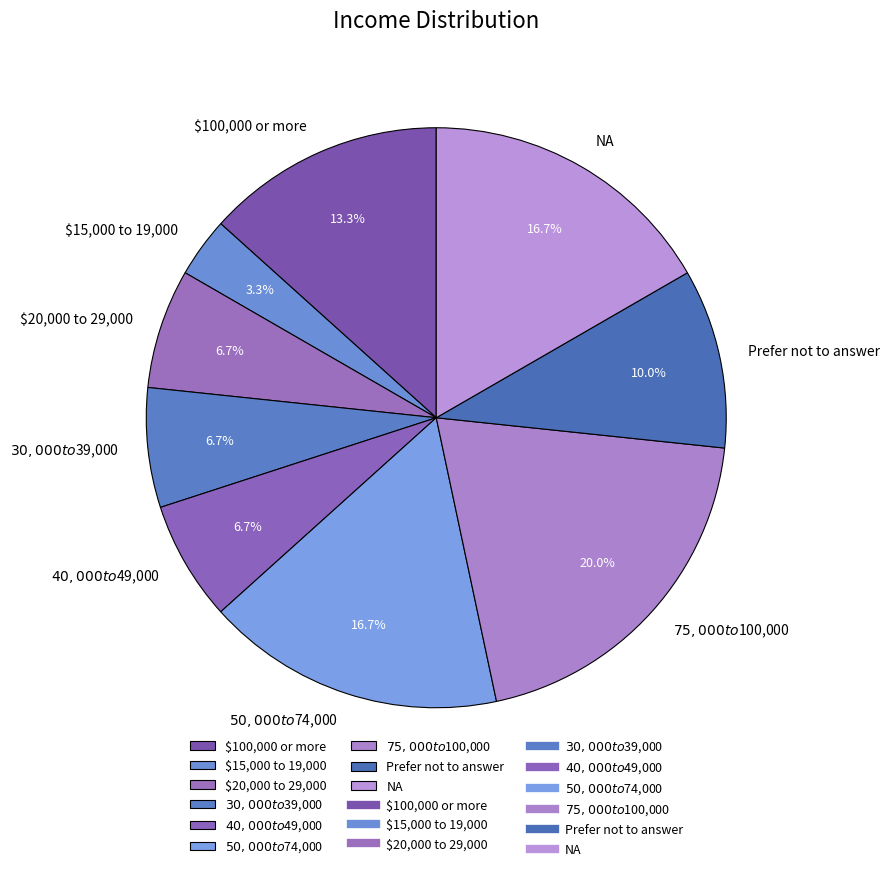

What is the smallest slice in the pie chart?

$15,000 to 19,000